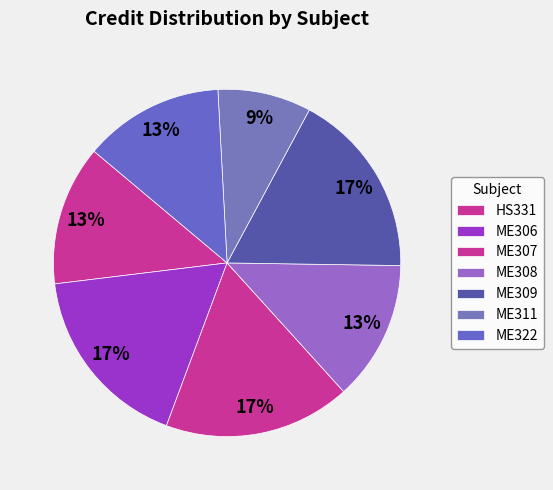

What portion of the pie excludes ME307?

82.6%